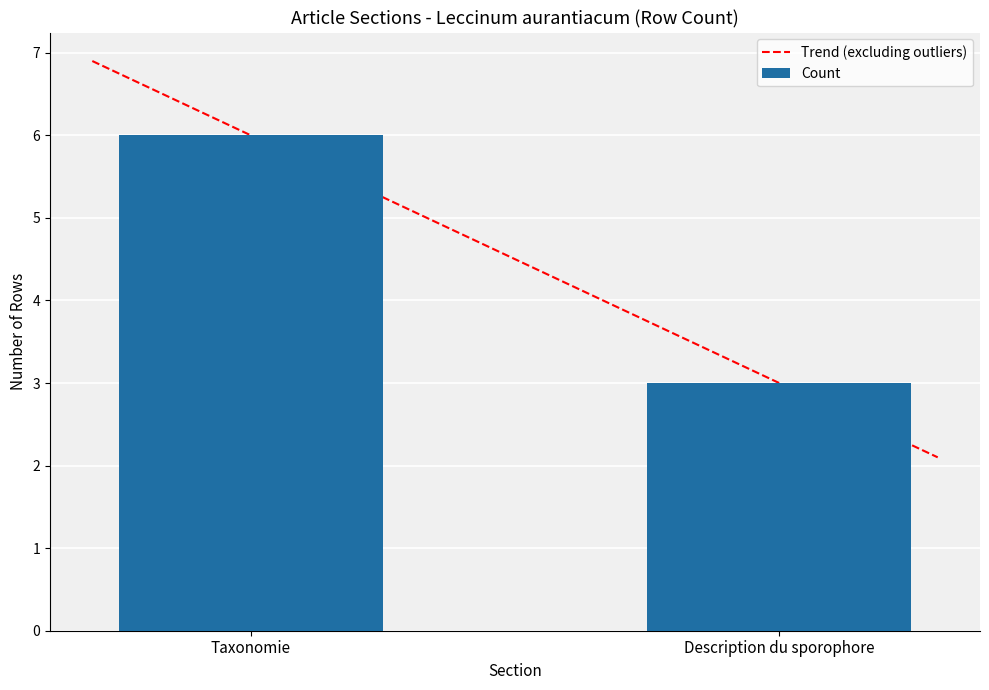

List the labels in order of value, largest first.

Taxonomie, Description du sporophore